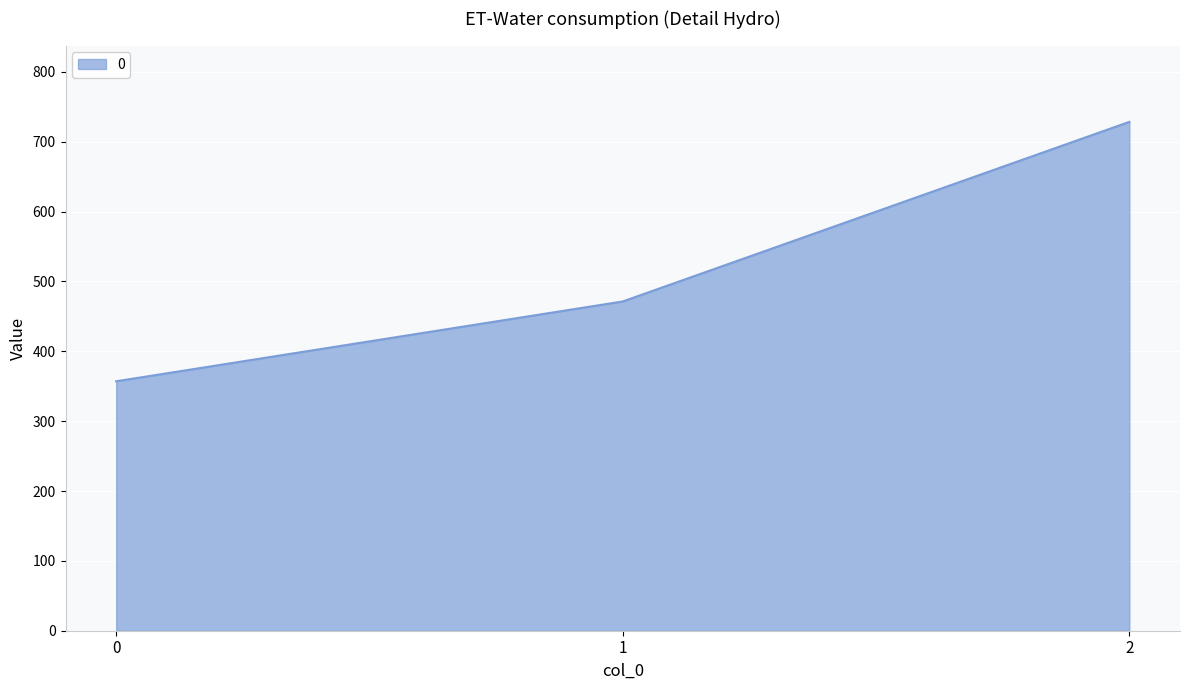

What is the ratio of the value at 1 to the value at 2?

0.6